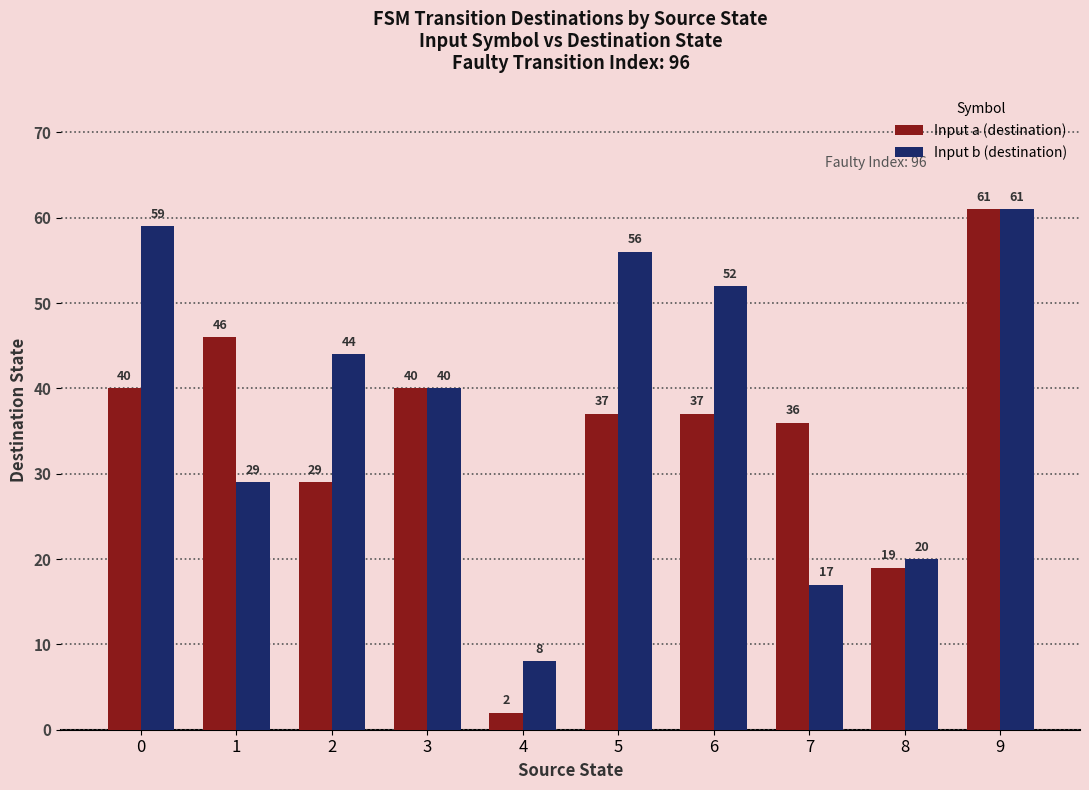

What is the spread (max minus min) of values at 1?

17